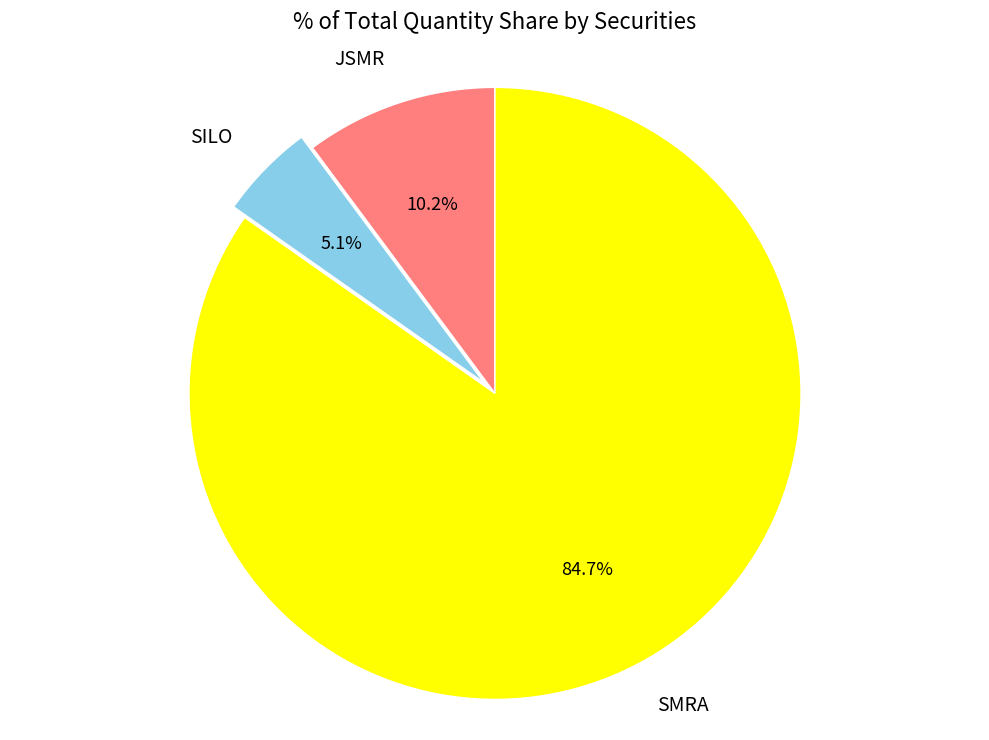

What portion of the pie excludes JSMR?

89.8%